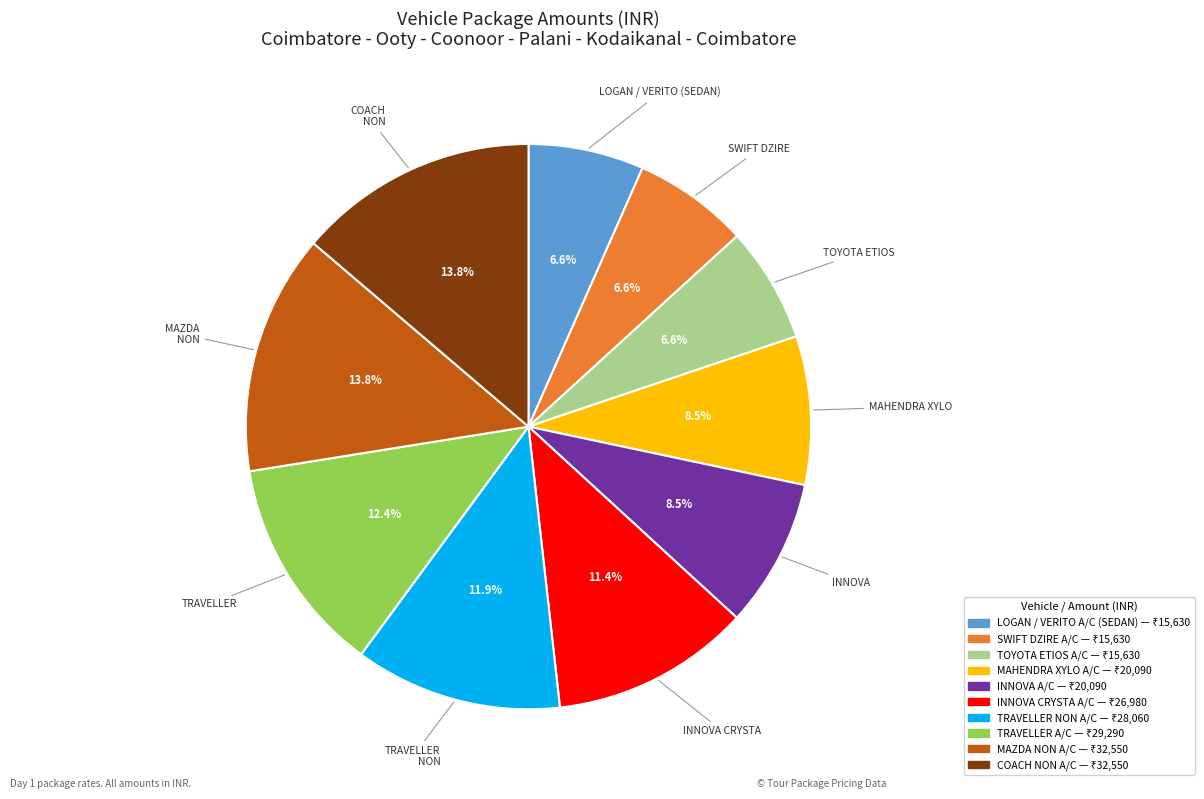

Which has a higher value, COACH NON A/C or TRAVELLER A/C?

COACH NON A/C